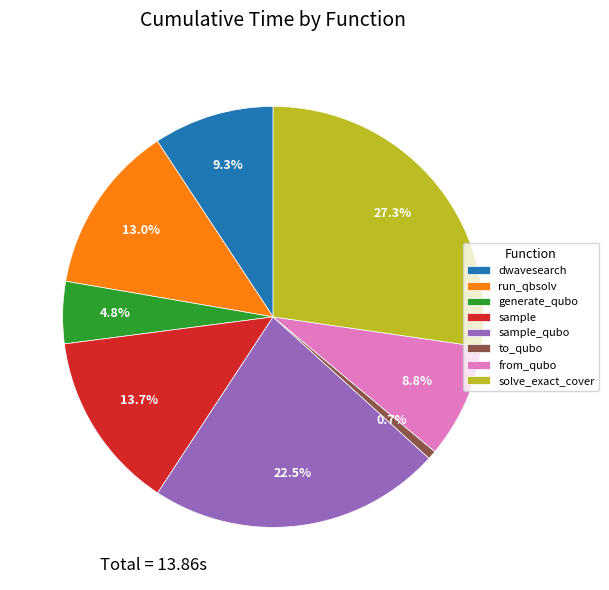

Is sample the majority of the pie?

No